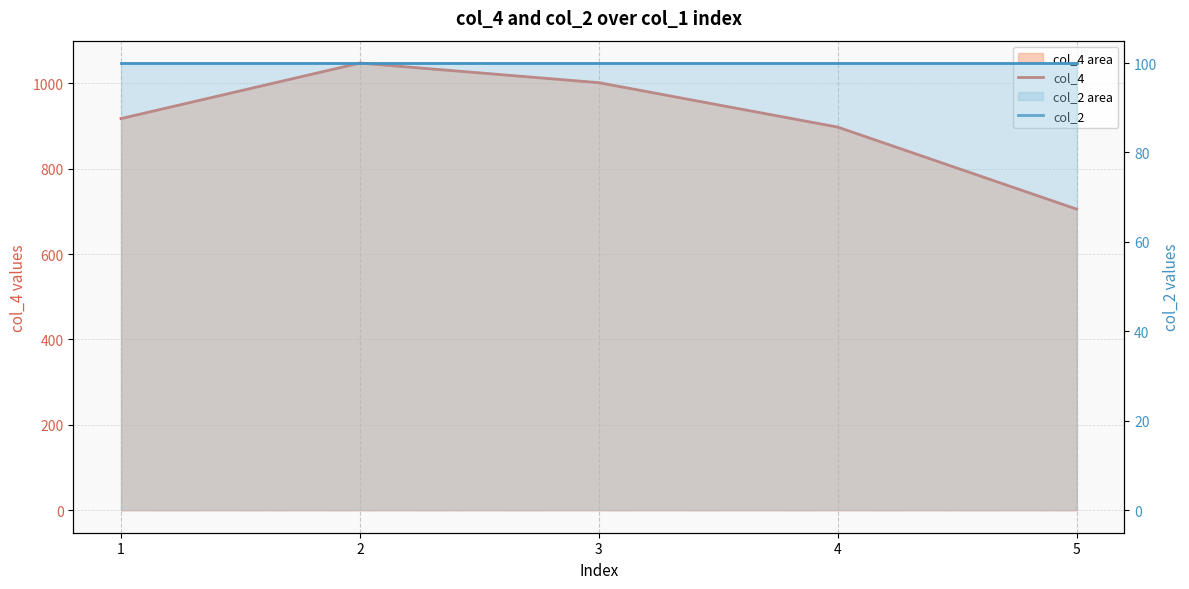

List the series in order of their peak value, highest first.

col_4, col_2